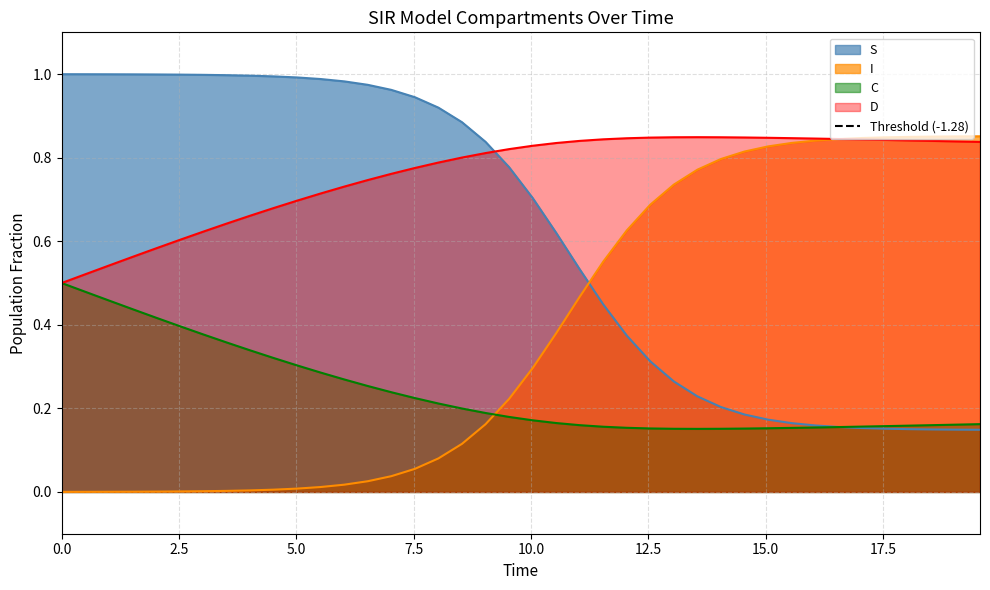

What are all the series names shown in the legend?

S, I, C, D